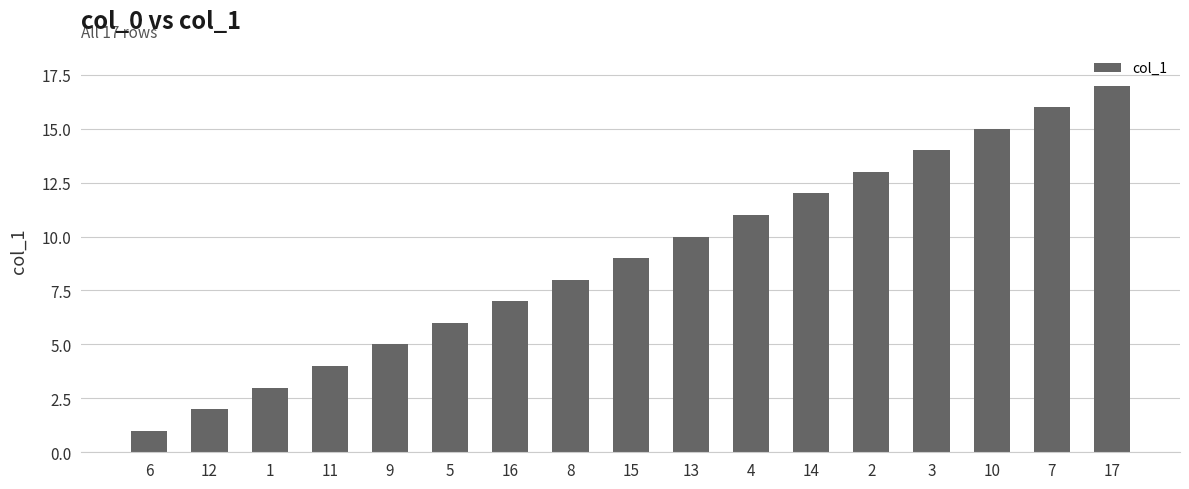

Are the bars horizontal?

No